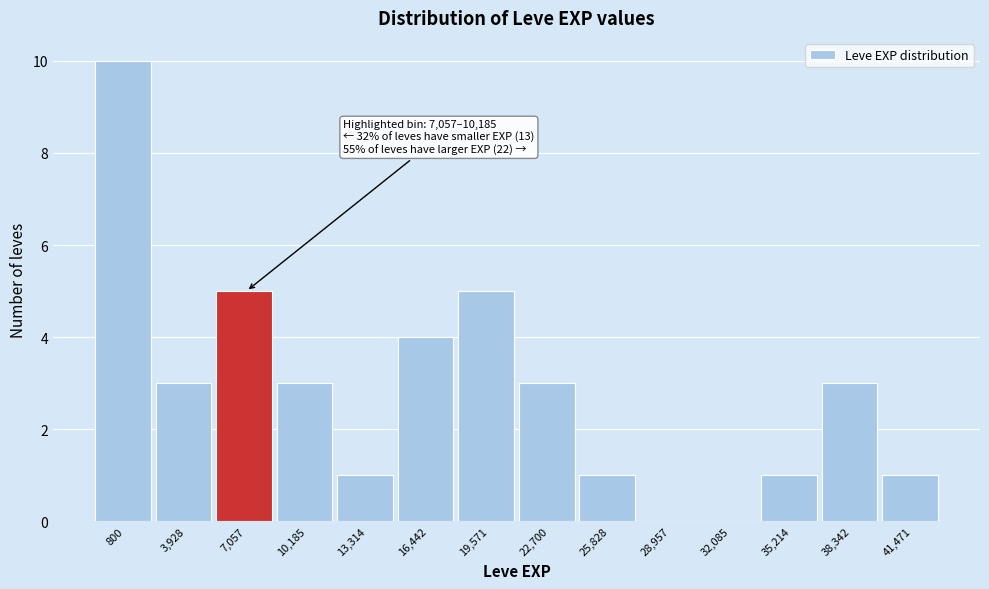

Reading left to right, transcribe all the data shown in this chart.

800=10	3,928=3	7,057=5	10,185=3	13,314=1	16,442=4	19,571=5	22,700=3	25,828=1	28,957=0	32,085=0	35,214=1	38,342=3	41,471=1